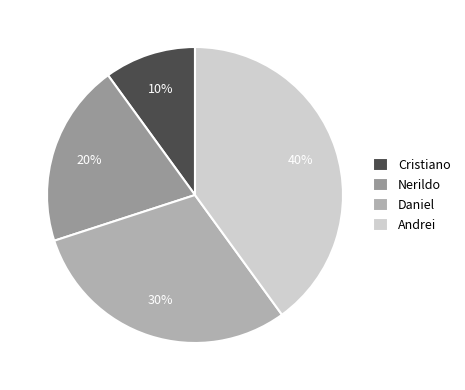

To the nearest percent, what portion does Cristiano represent?

10%